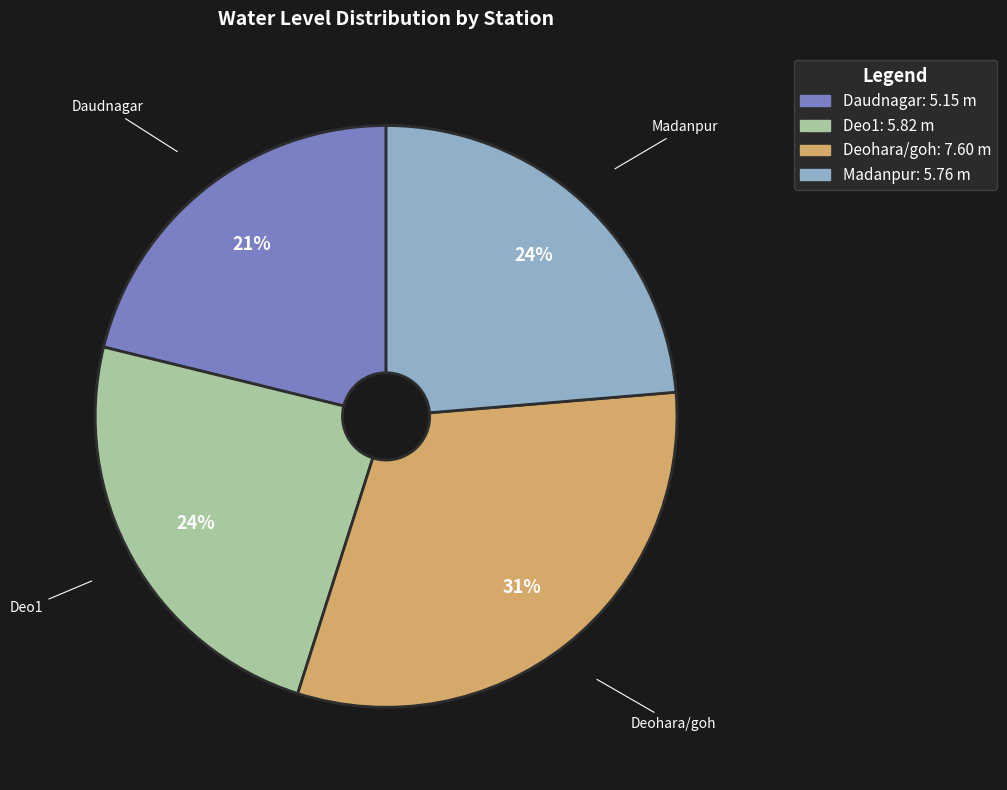

Is the sum of Deo1 and Madanpur greater than half?

No